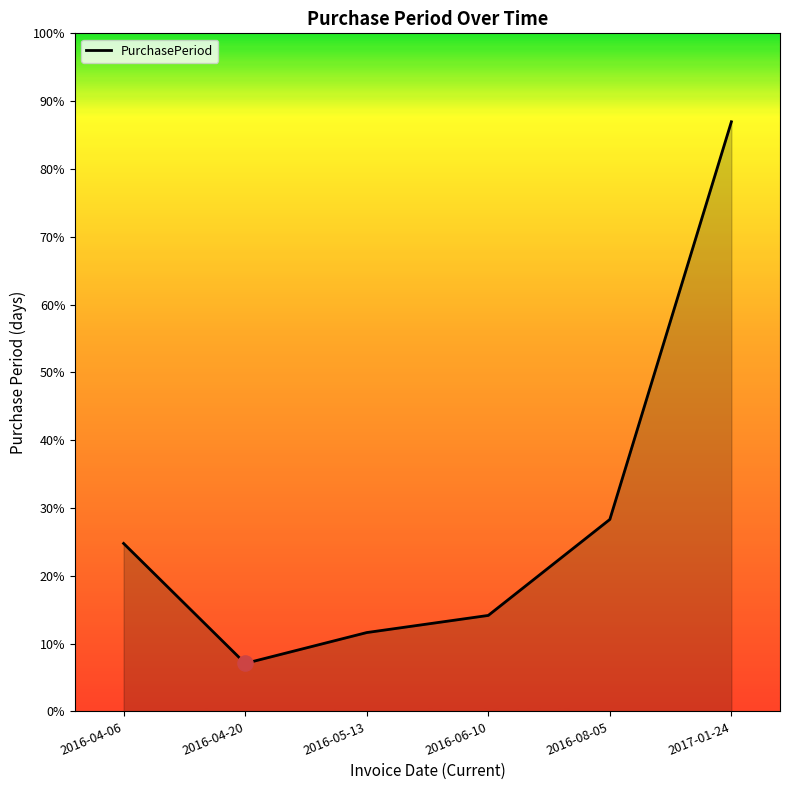

Which has a higher value, 2016-08-05 or 2016-04-06?

2016-08-05